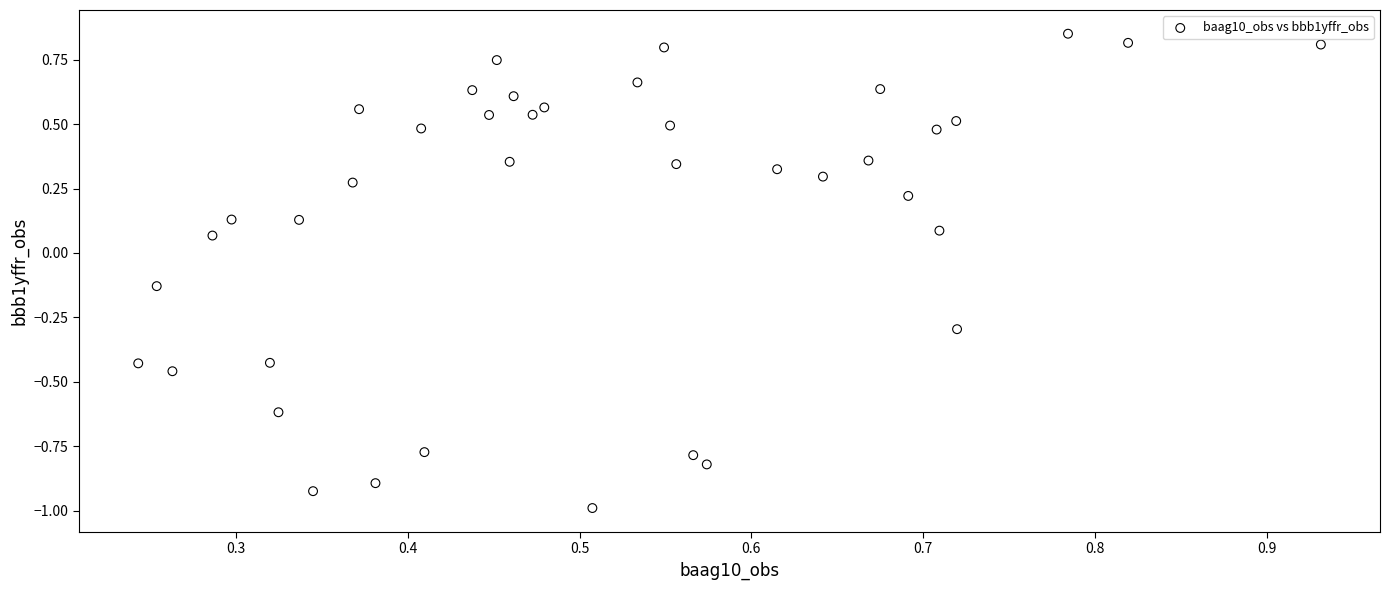

What is the range of Y values (max minus min)?

1.8